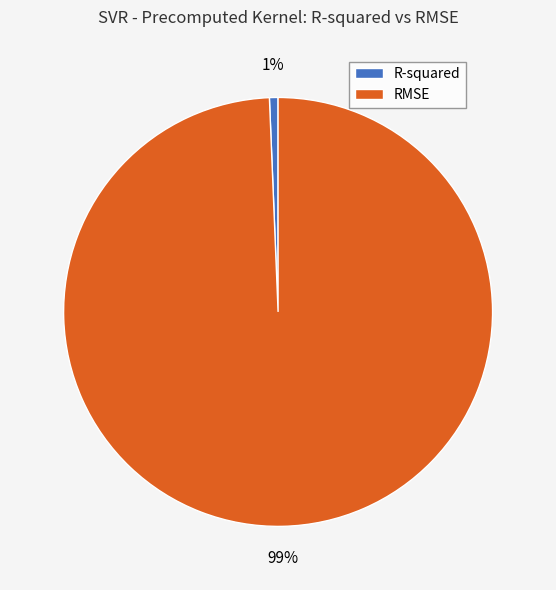

Which slice is the smallest?

R-squared